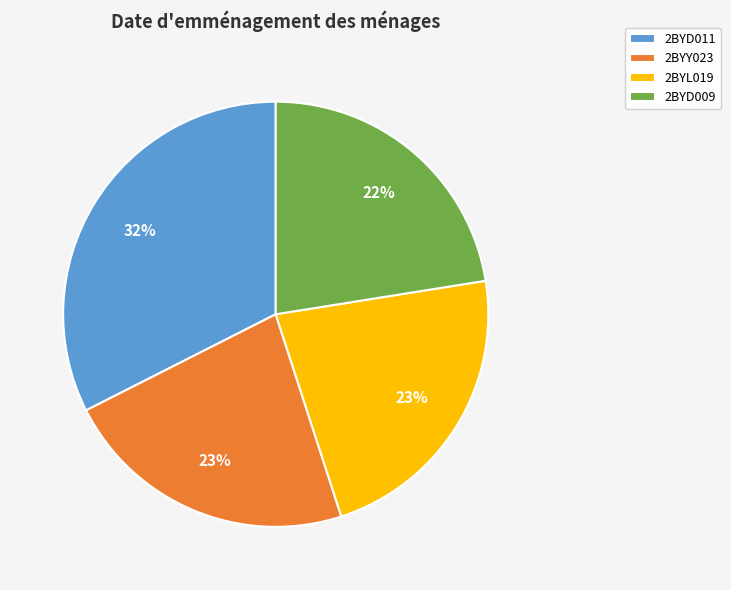

Which category has the biggest portion of the pie?

2BYD011